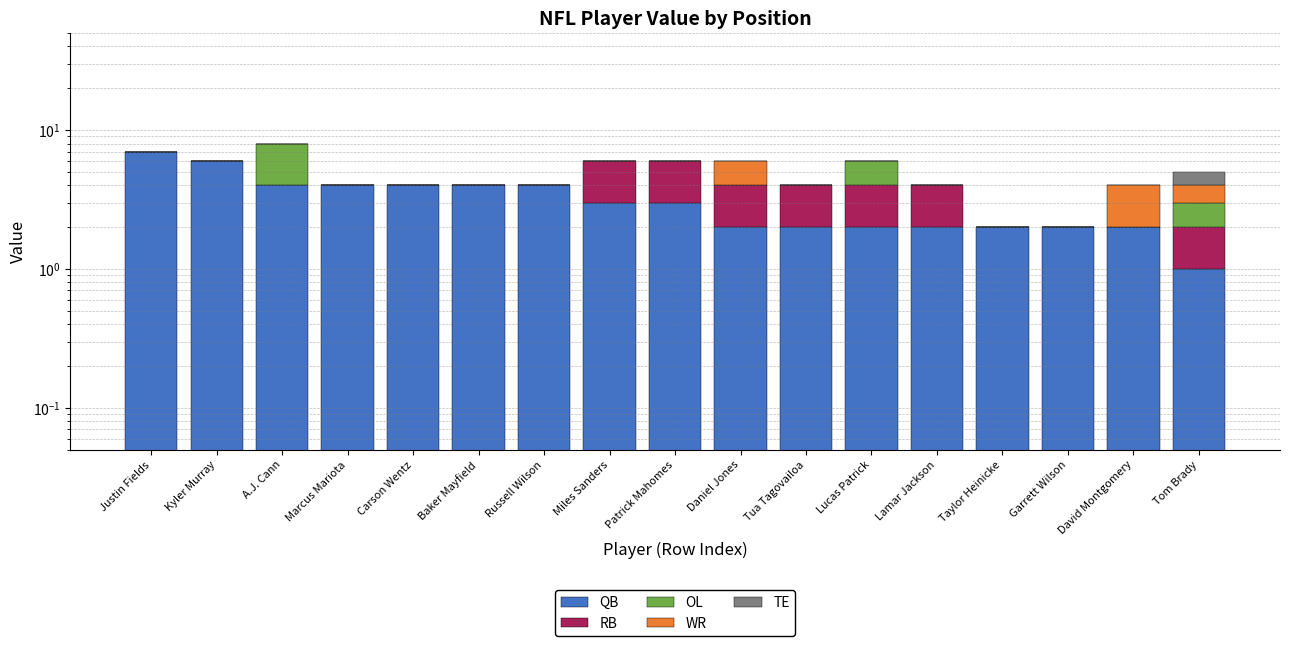

What is the difference between the maximum and minimum values in the WR series?

2